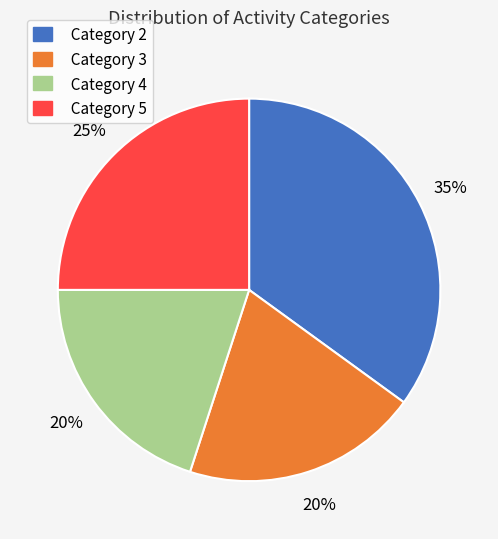

What percentage is the Category 3 slice, to the nearest percent?

20%